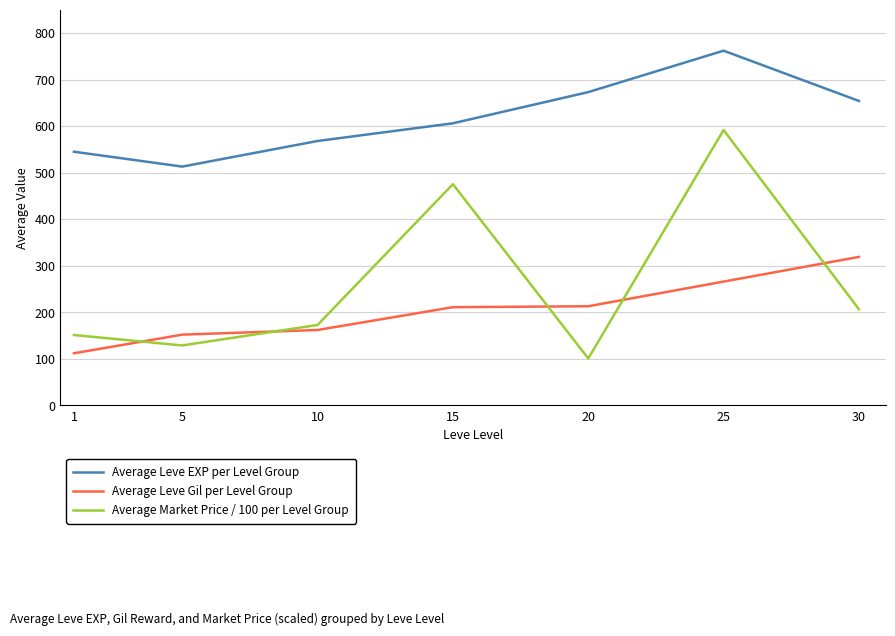

What is the greatest value displayed?

762.0